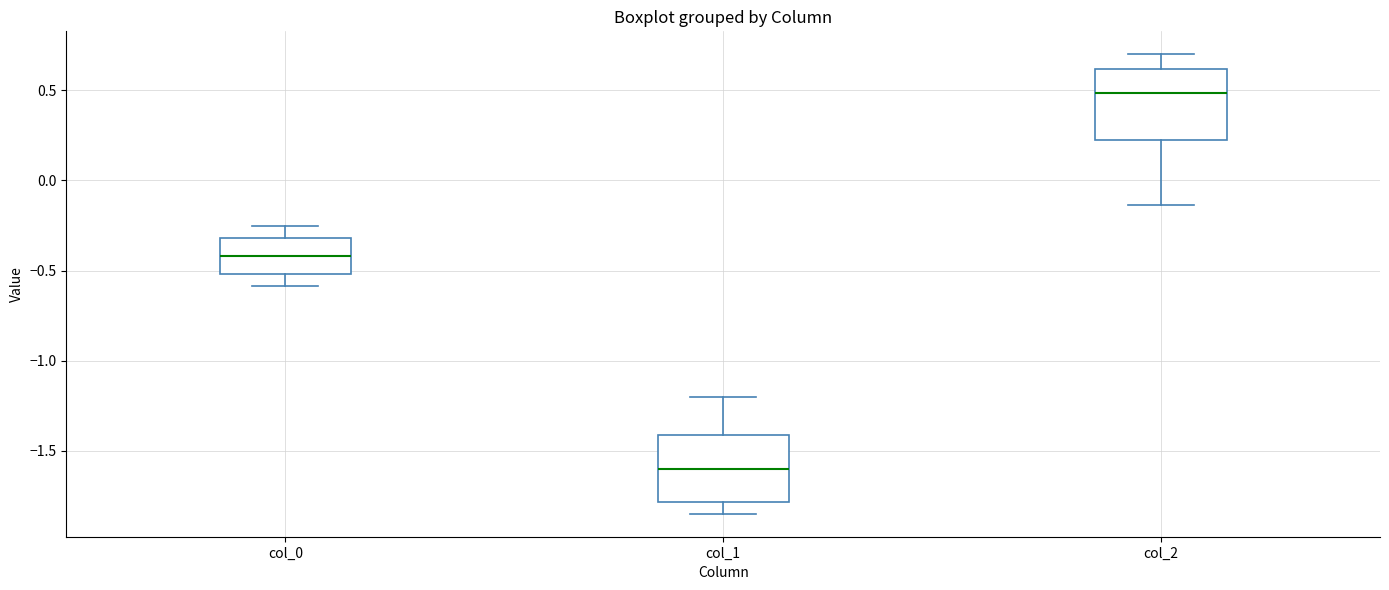

Reading left to right, transcribe this box plot: for each box, give where its median line is, the range the box spans, and where its two whiskers end, as read against the y-axis. The values are not printed on the chart, so give them approximately, as read against the axis.

col_0: median -0.40, box -0.50 to -0.30, whiskers -0.60 to -0.25
col_1: median -1.60, box -1.80 to -1.40, whiskers -1.85 to -1.20
col_2: median 0.50, box 0.20 to 0.60, whiskers -0.15 to 0.70